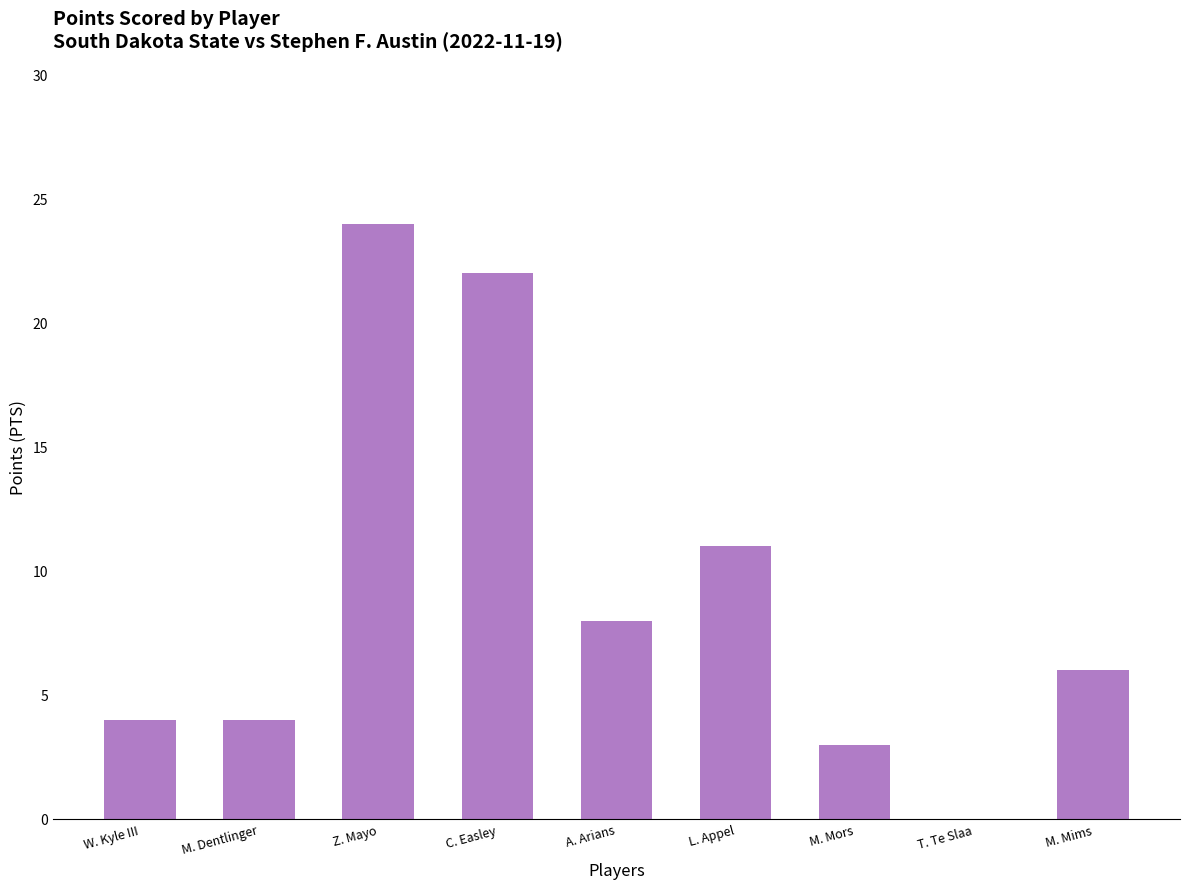

What is the sum of the values at W. Kyle III and Z. Mayo?

28